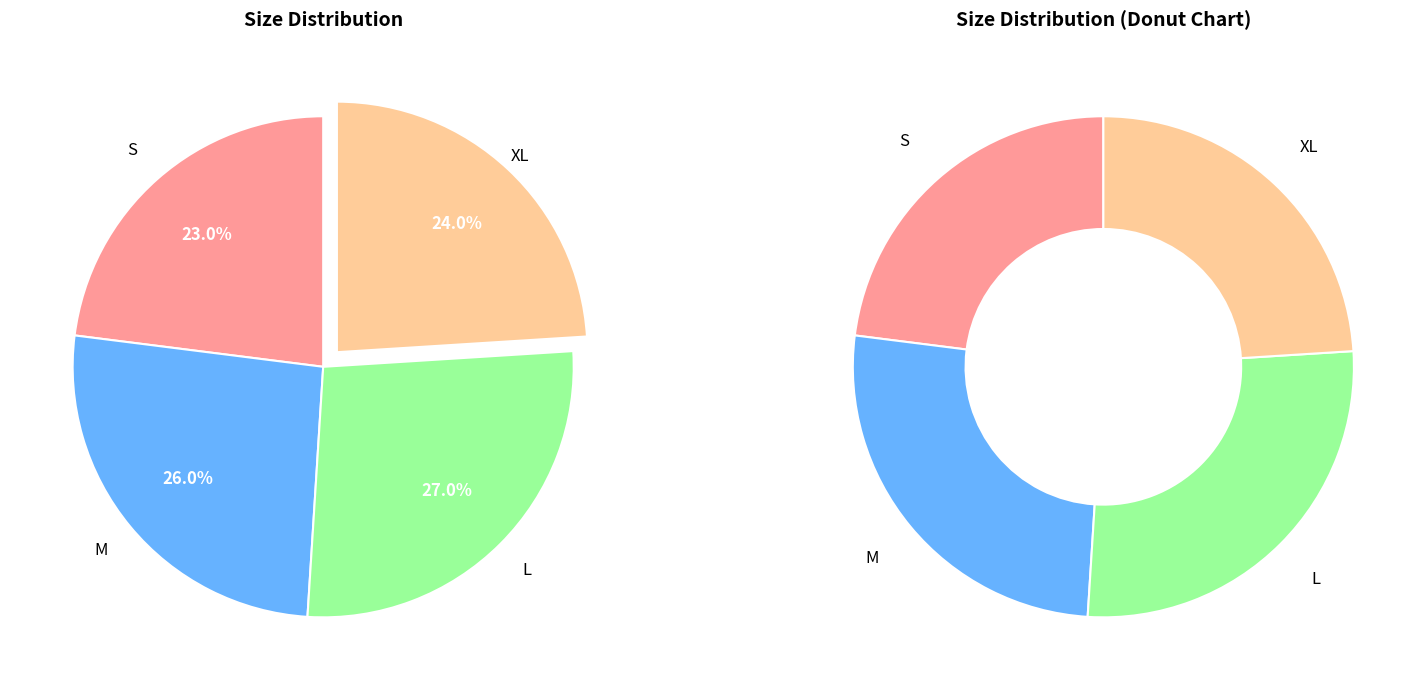

To the nearest percent, what is the average slice percentage?

25%